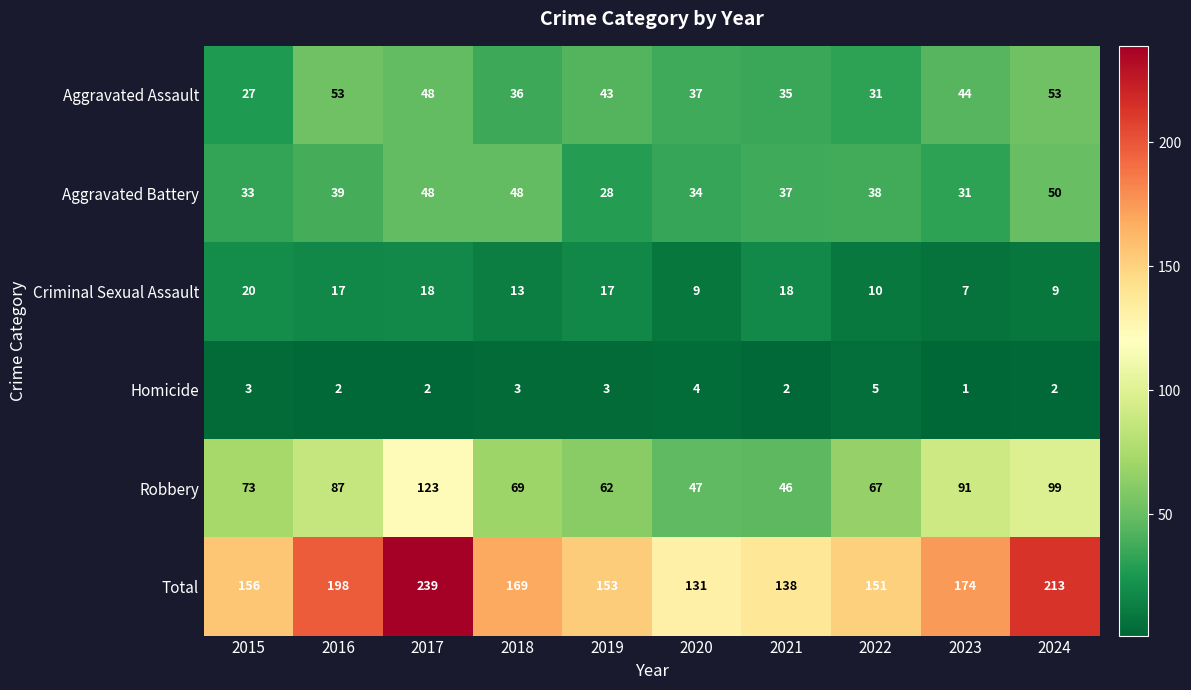

The Criminal Sexual Assault series shows 16 at 2024. True or false?

False